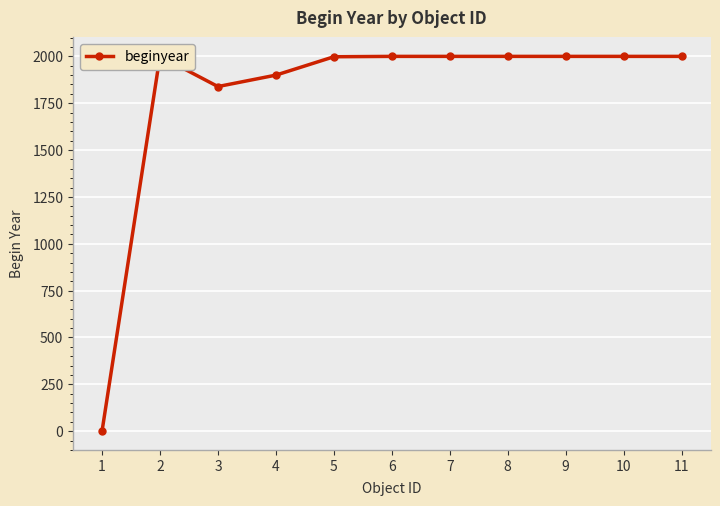

How many series are shown in this chart?

1